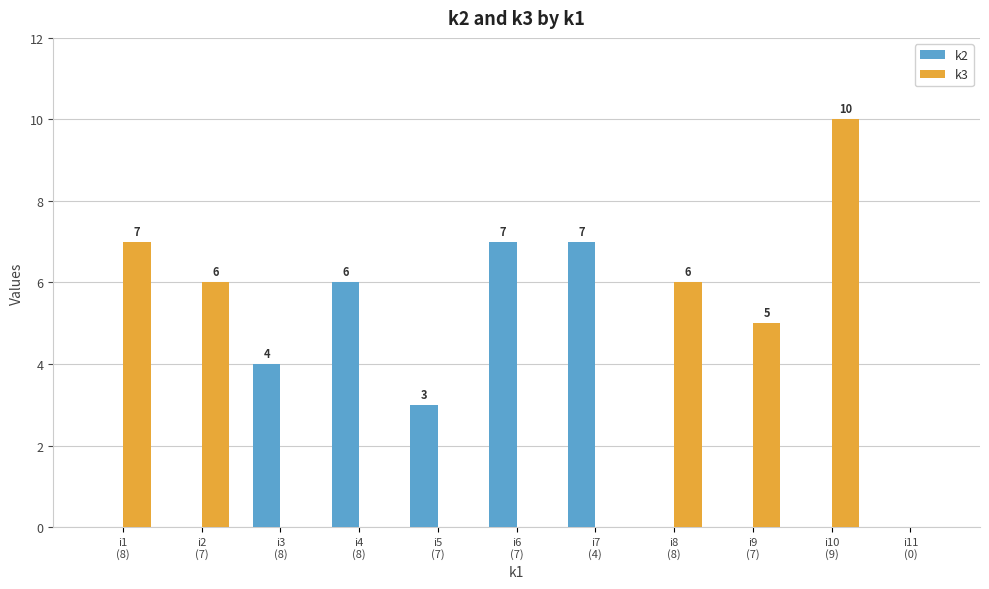

Reading right to left, what are all the values shown in this chart?

k2: i11
(0)=0	i10
(9)=0	i9
(7)=0	i8
(8)=0	i7
(4)=7	i6
(7)=7	i5
(7)=3	i4
(8)=6	i3
(8)=4	i2
(7)=0	i1
(8)=0
k3: i11
(0)=0	i10
(9)=10	i9
(7)=5	i8
(8)=6	i7
(4)=0	i6
(7)=0	i5
(7)=0	i4
(8)=0	i3
(8)=0	i2
(7)=6	i1
(8)=7